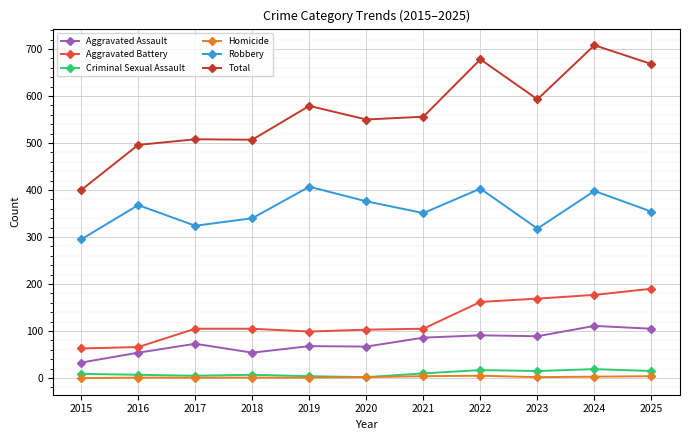

Is the value of Robbery at 2023 greater than the value of Total at 2015?

No